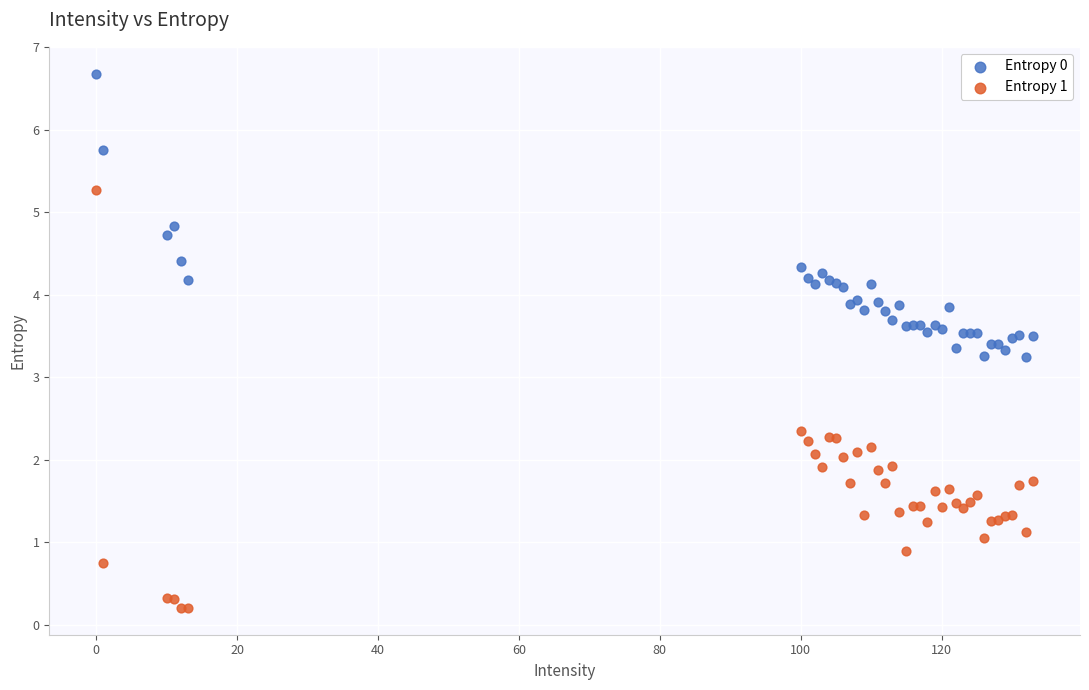

What is the X range (max minus min) for the scatter plot?

133.0